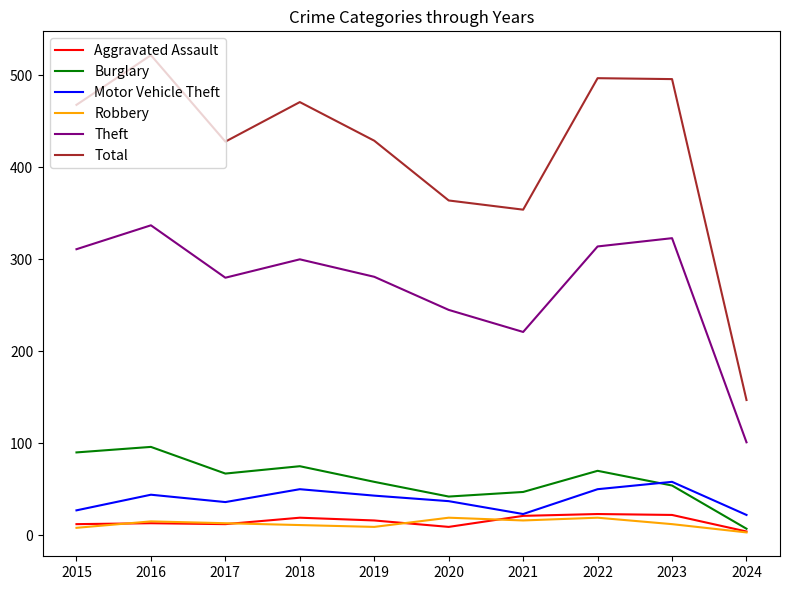

The value of Theft at 2015 is 72. True or false?

False